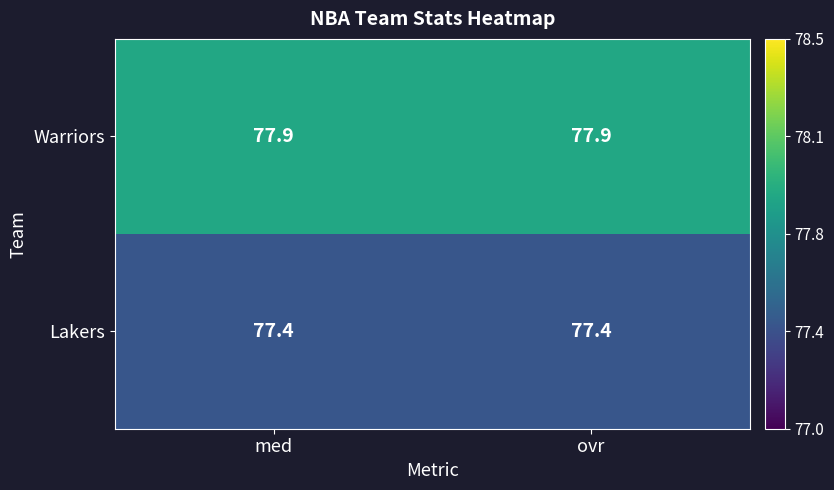

What is the total value across all series at med?

155.3